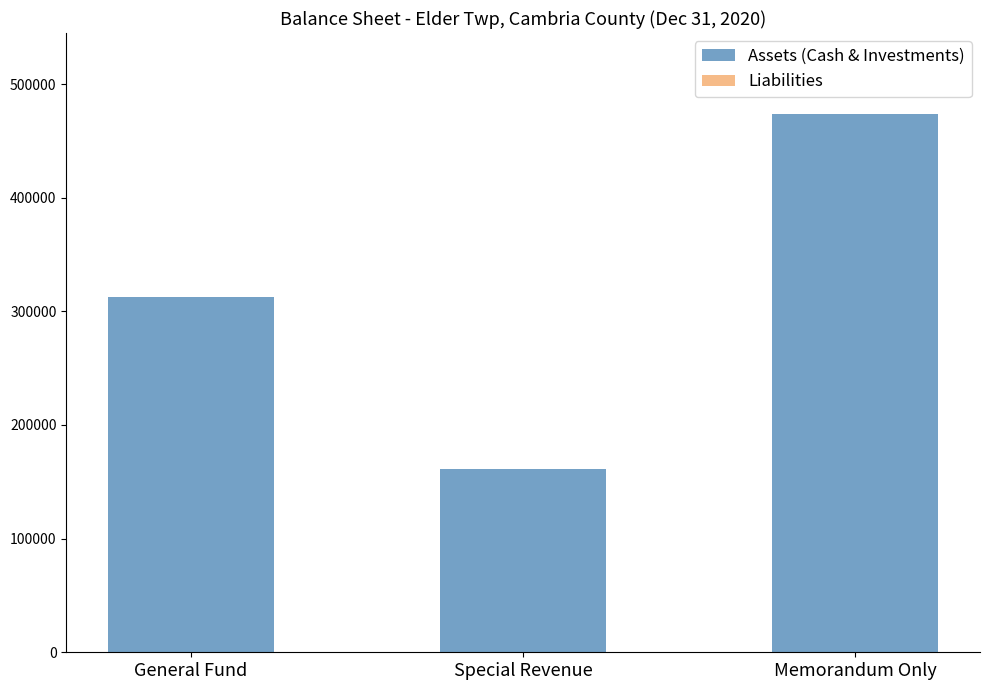

What is the highest value of the Assets (Cash & Investments) series?

473535